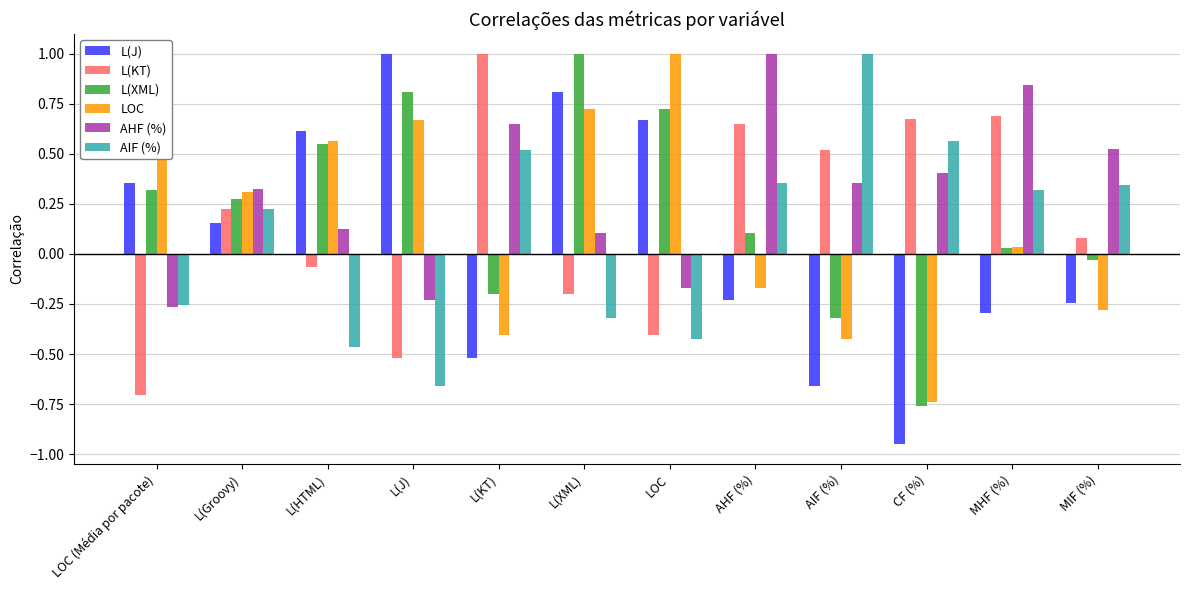

How many bars are there in each group?

6